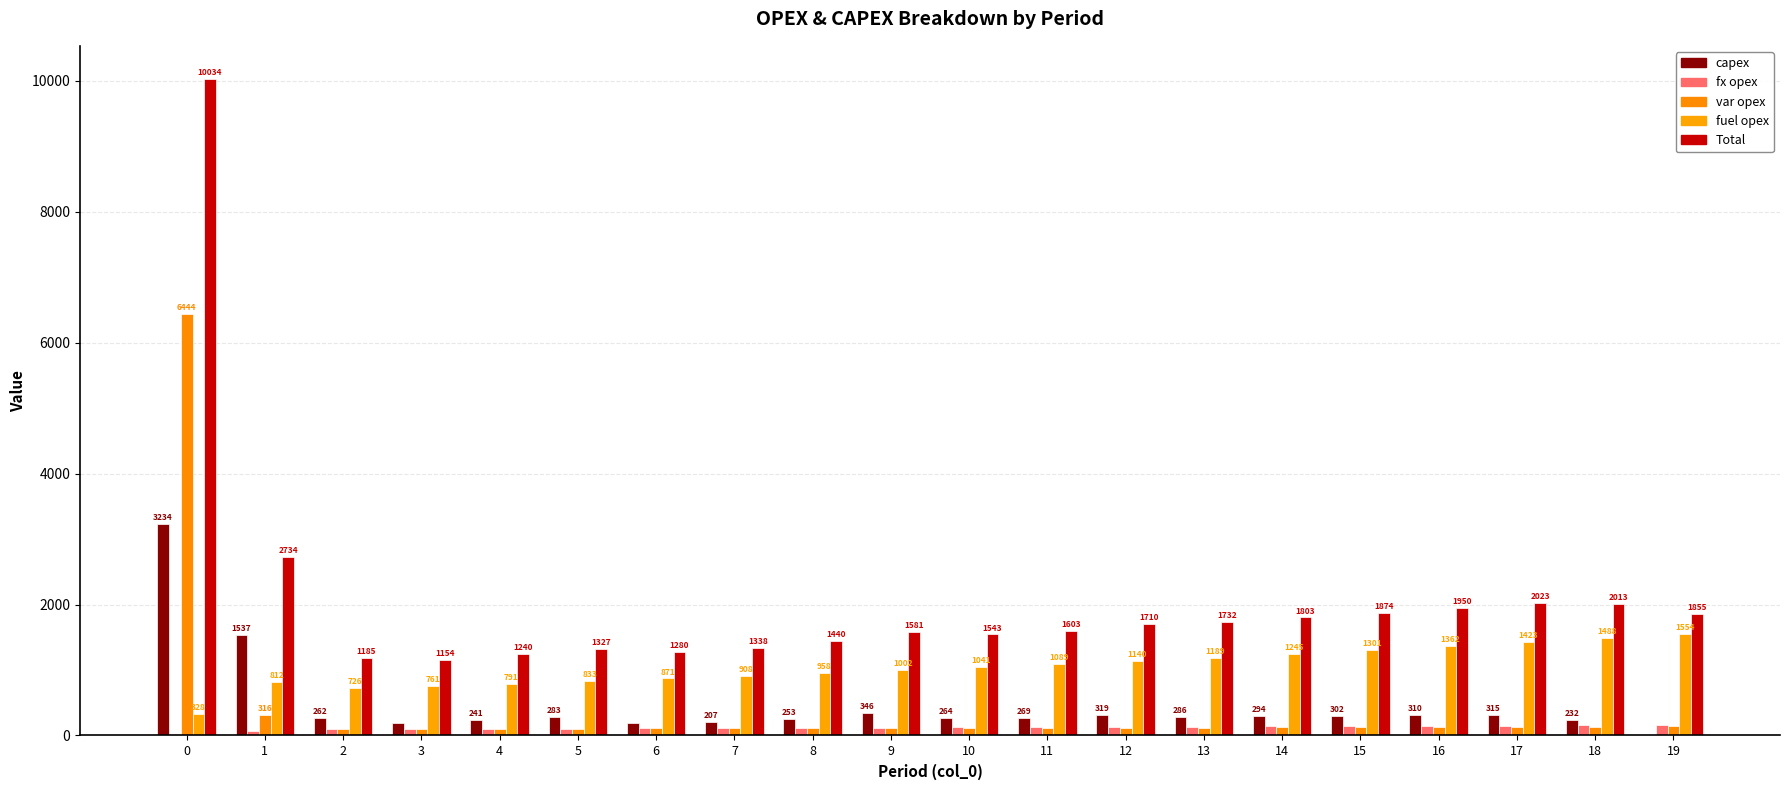

What is the total value across all series at 17?

4046